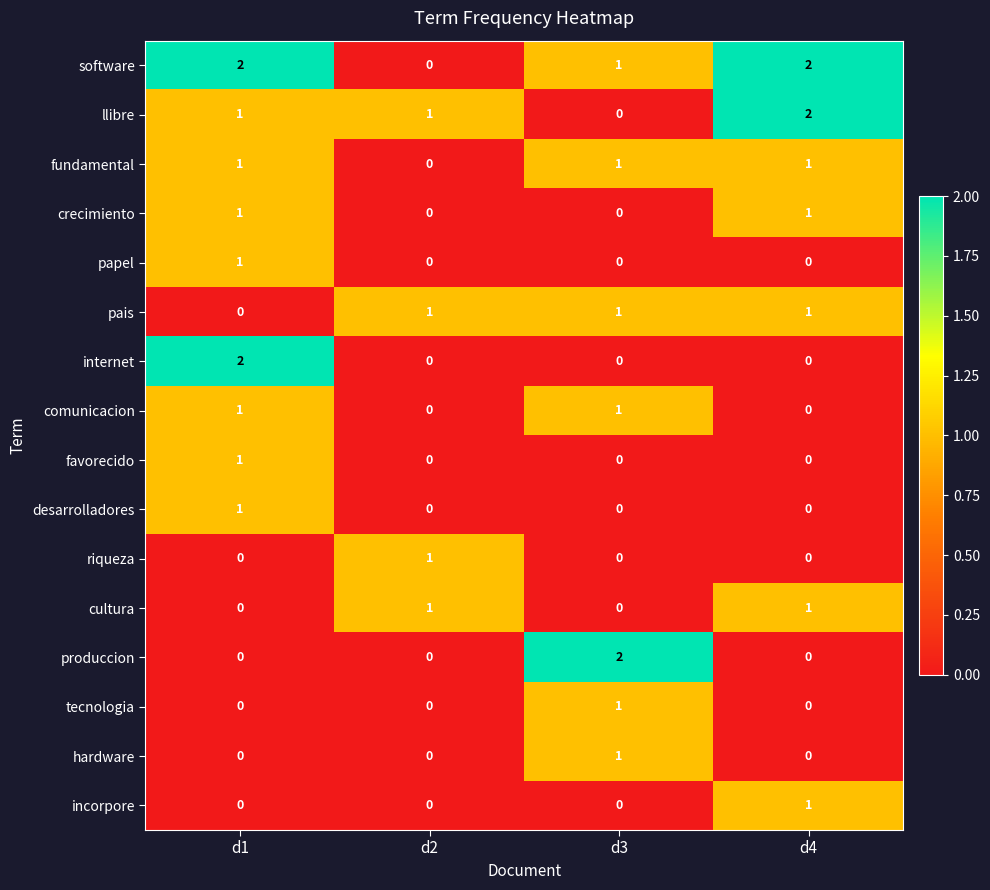

True or false: crecimiento has a value of 1 at d3.

False